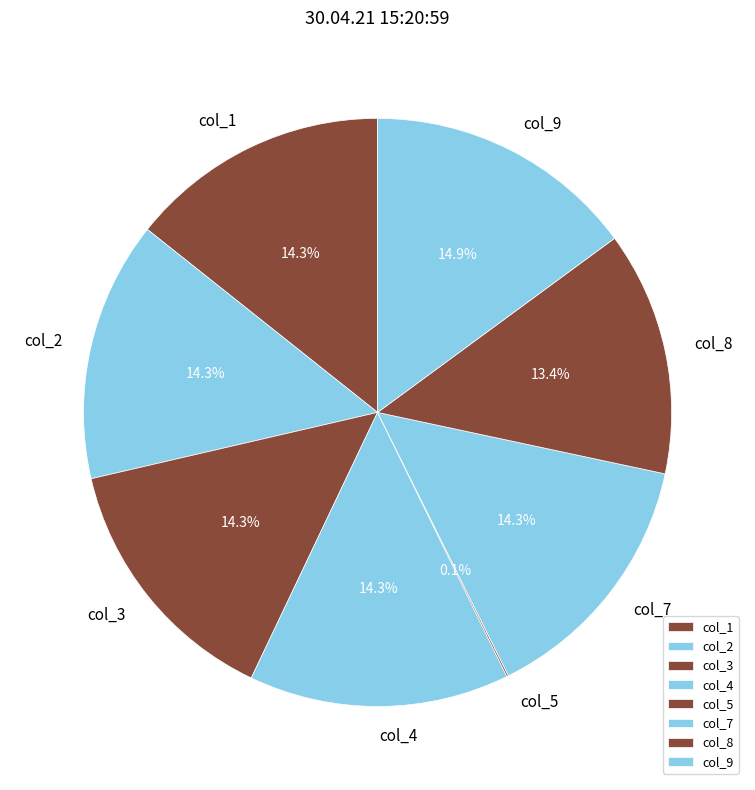

The col_4 slice represents 4% of the pie. True or false?

False